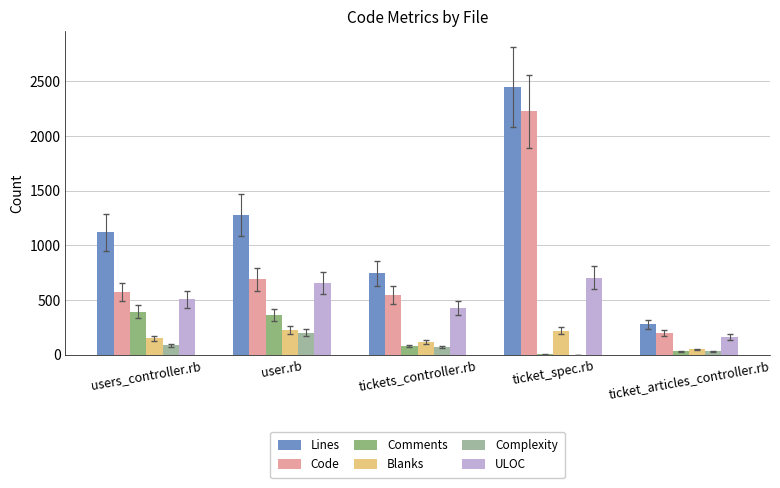

What is the label of the 3rd bar from the left?

tickets_controller.rb